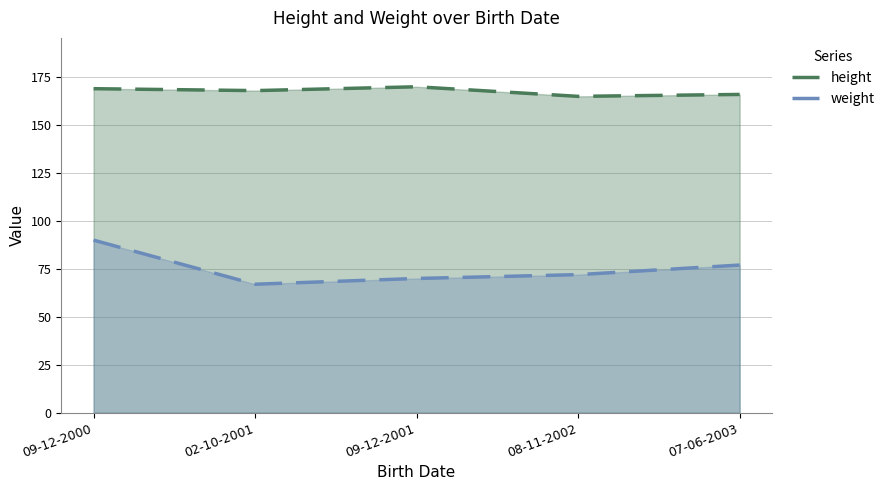

At which label does height reach its minimum?

08-11-2002